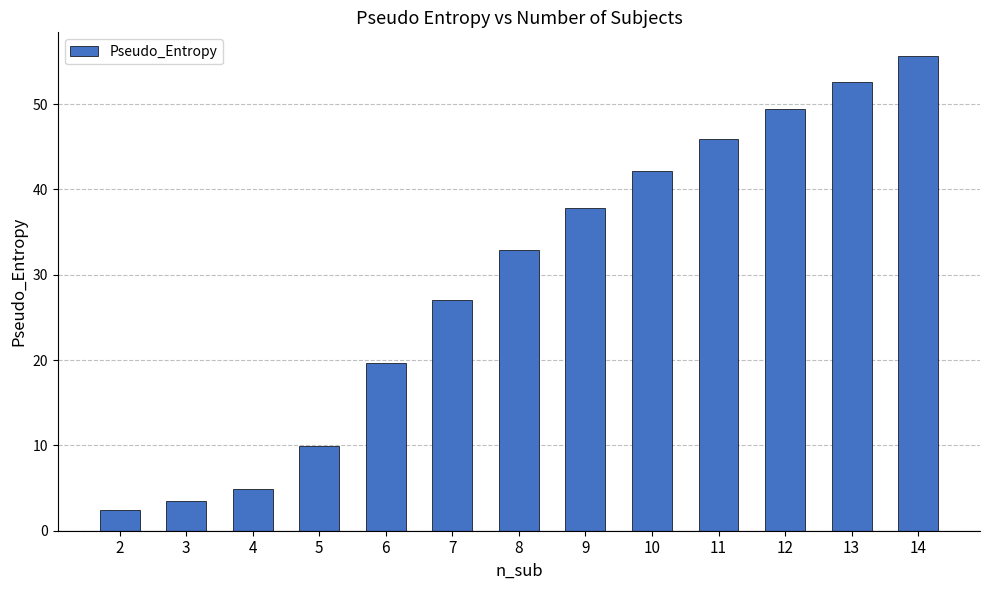

Reading right to left, transcribe all the data shown in this chart.

55.6	52.6	49.4	45.9	42.1	37.8	32.9	27.0	19.6	10.0	4.9	3.5	2.4